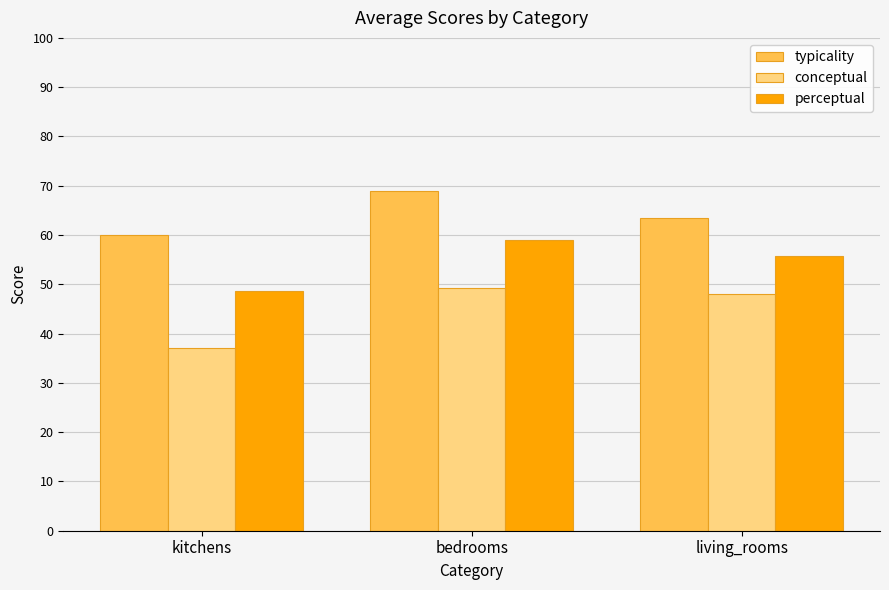

What is the label of the 3rd bar from the left?

living_rooms